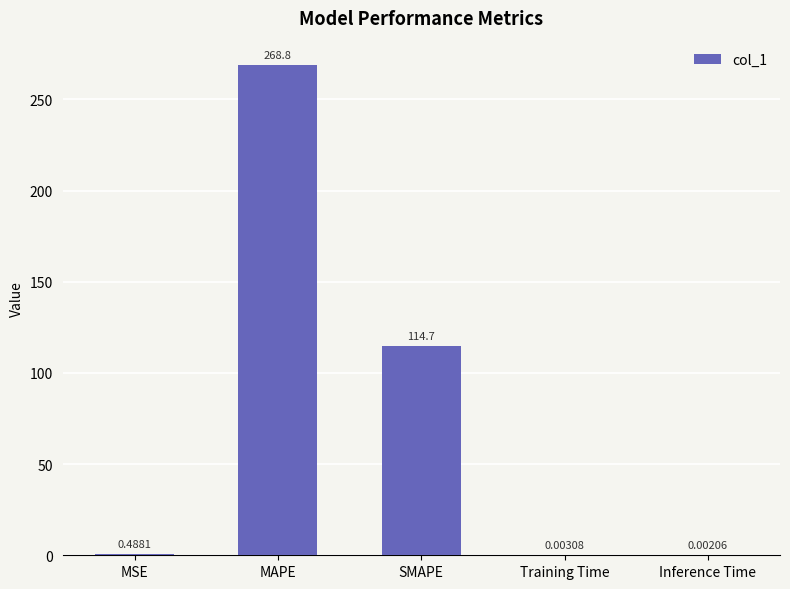

Between MSE and MAPE, which is larger?

MAPE